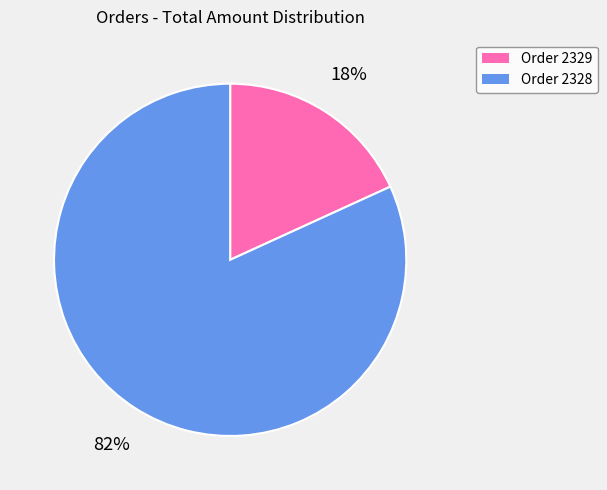

To the nearest percent, what is the average slice percentage?

50%